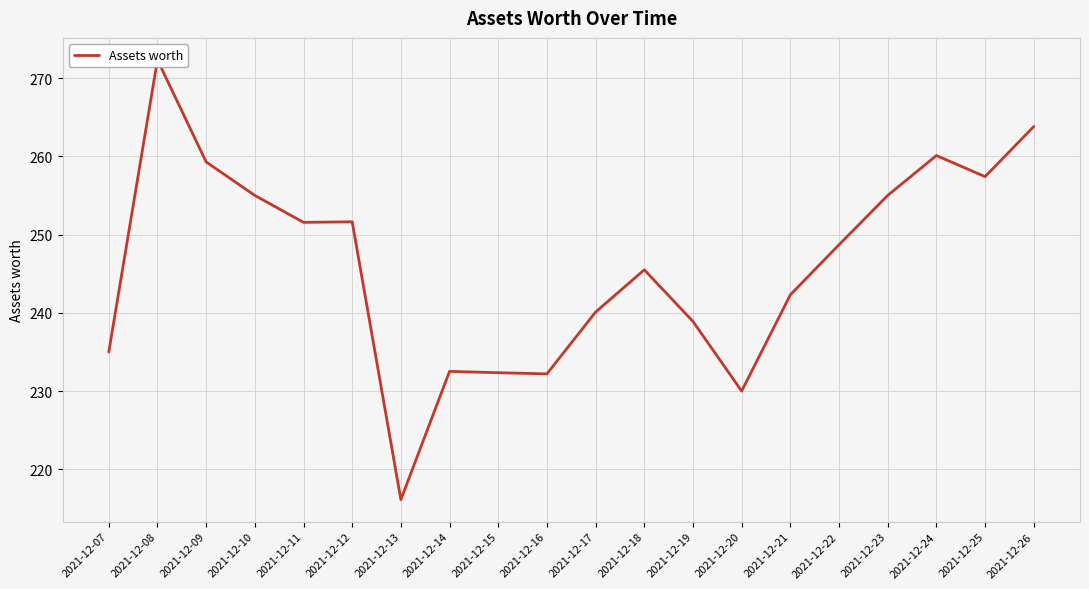

Reading left to right, what are all the values shown in this chart?

235.0	272.3	259.3	255.0	251.6	251.6	216.1	232.5	232.3	232.2	240.1	245.5	238.9	230.0	242.3	248.7	255.0	260.1	257.4	263.8